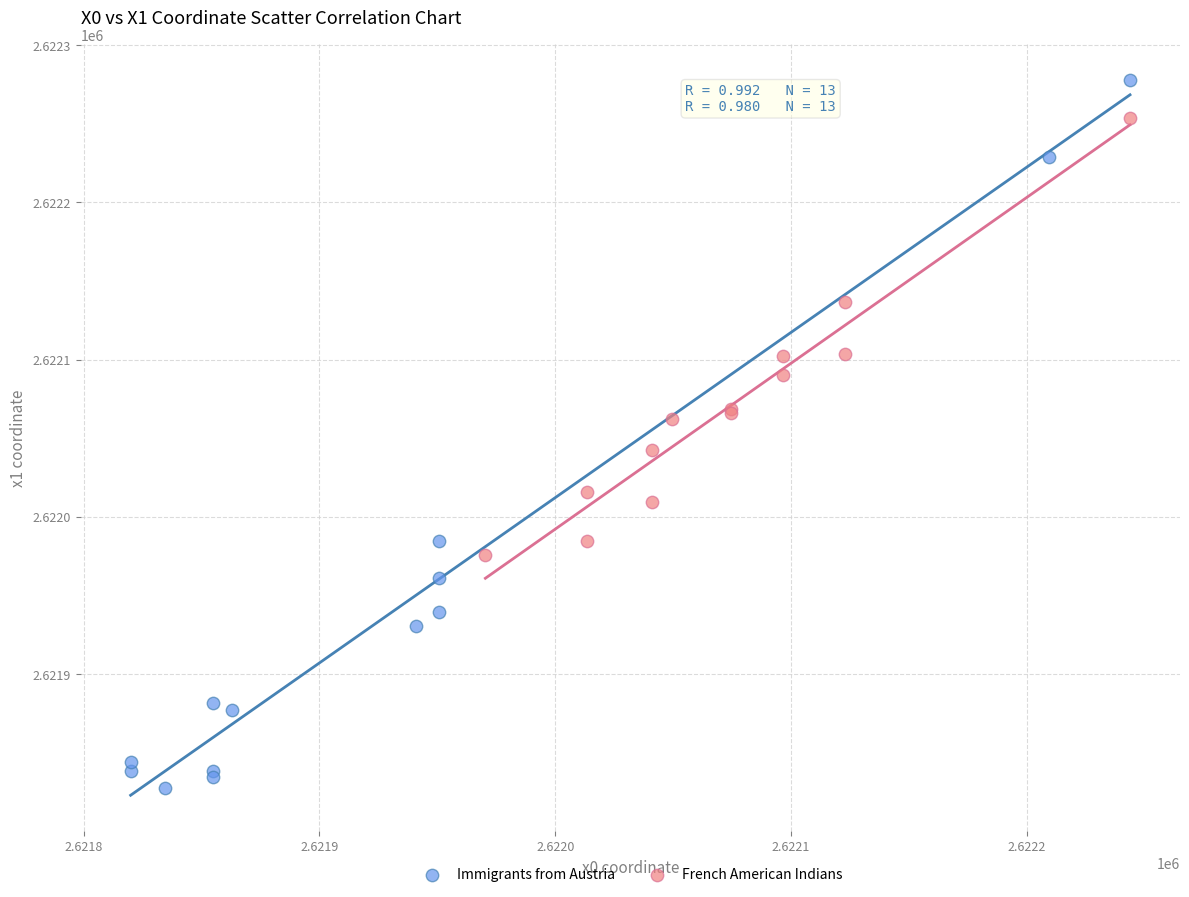

Which series reaches the maximum Y coordinate?

Immigrants from Austria